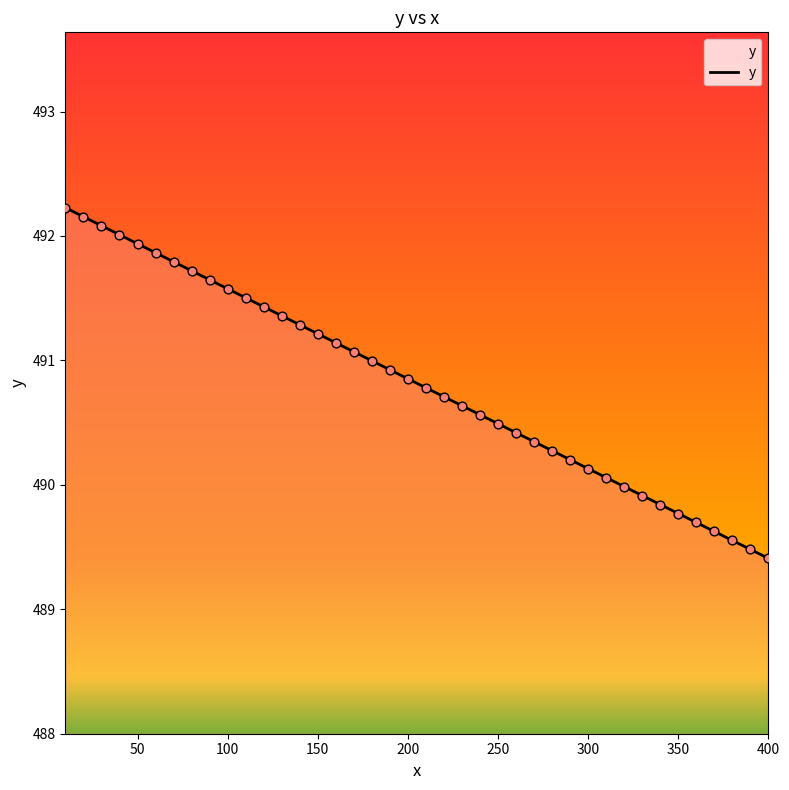

What is the maximum value shown in the chart?

492.2